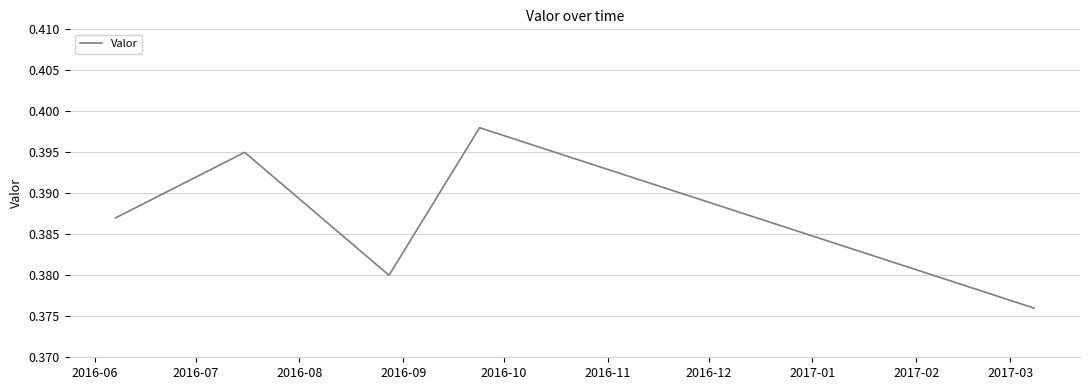

How many values are between 0 and 1?

5